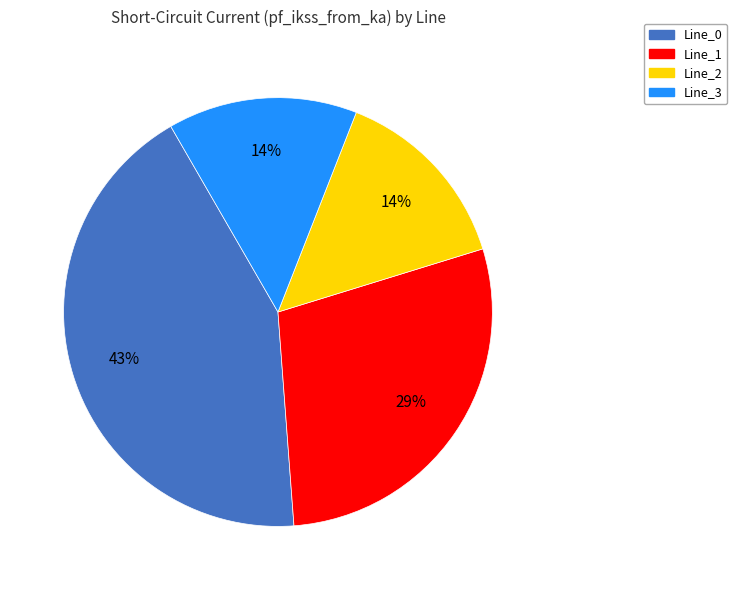

Does Line_2 represent more than half of the total?

No